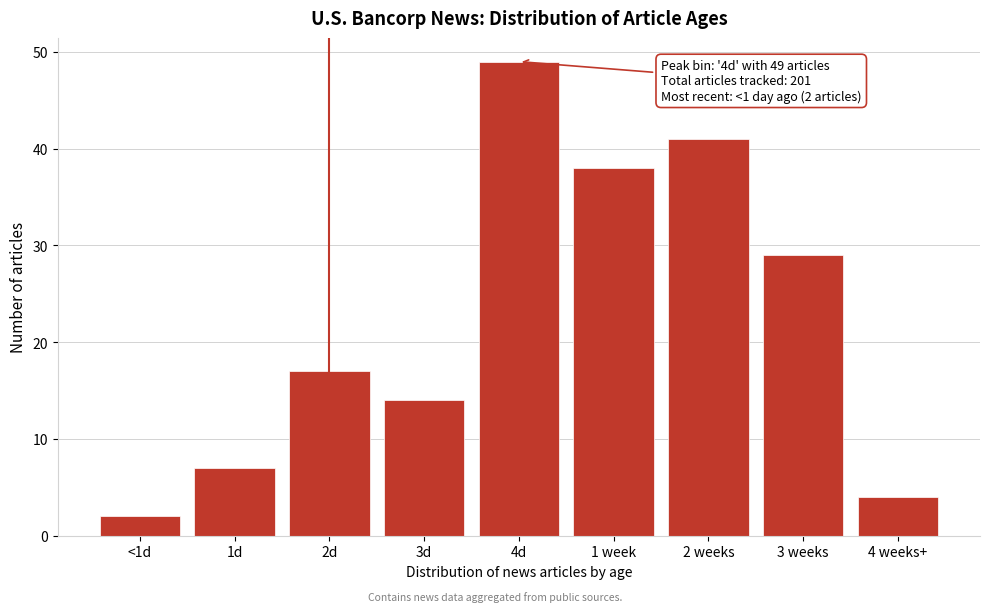

Reading left to right, transcribe all the data shown in this chart.

<1d=2	1d=7	2d=17	3d=14	4d=49	1 week=38	2 weeks=41	3 weeks=29	4 weeks+=4